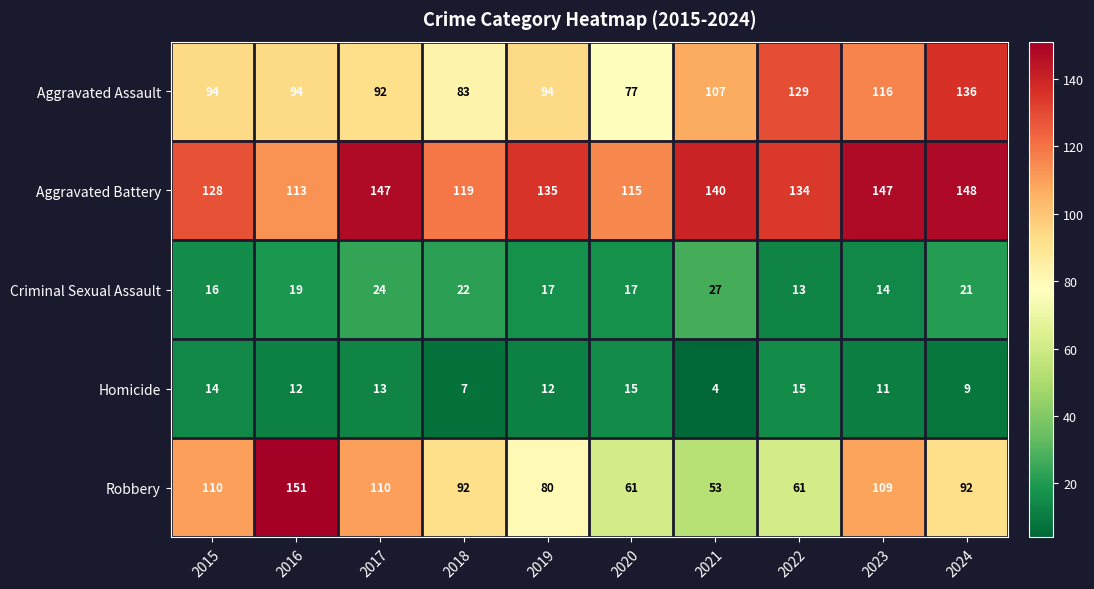

Rank the series at 2016 from lowest to highest value.

Homicide, Criminal Sexual Assault, Aggravated Assault, Aggravated Battery, Robbery